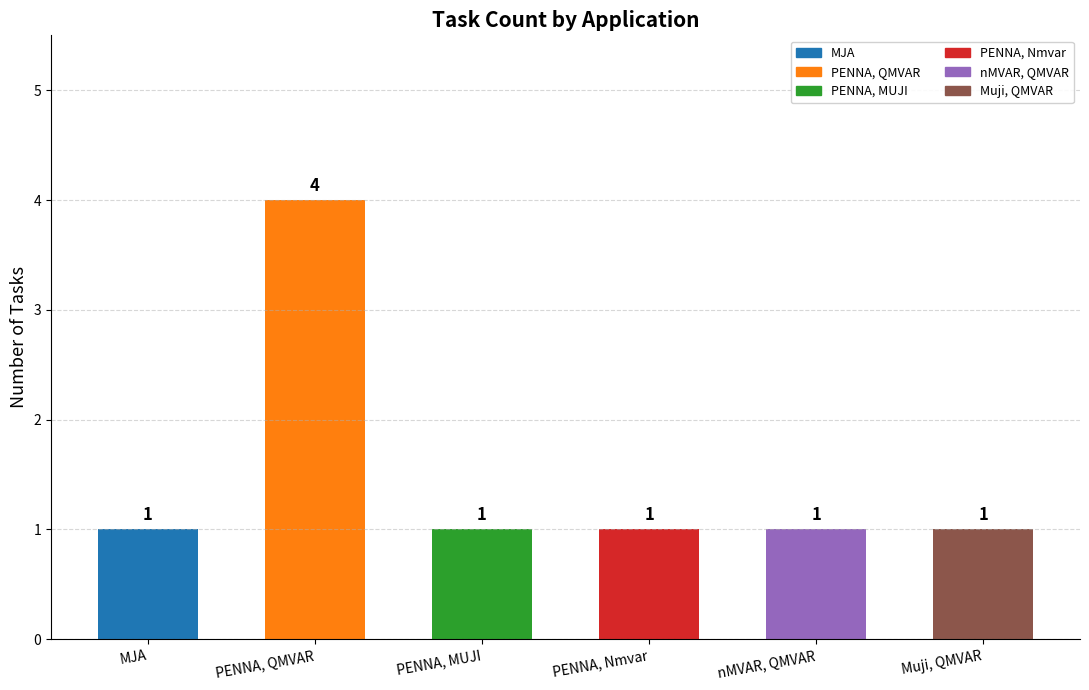

What is the minimum value shown in the chart?

1